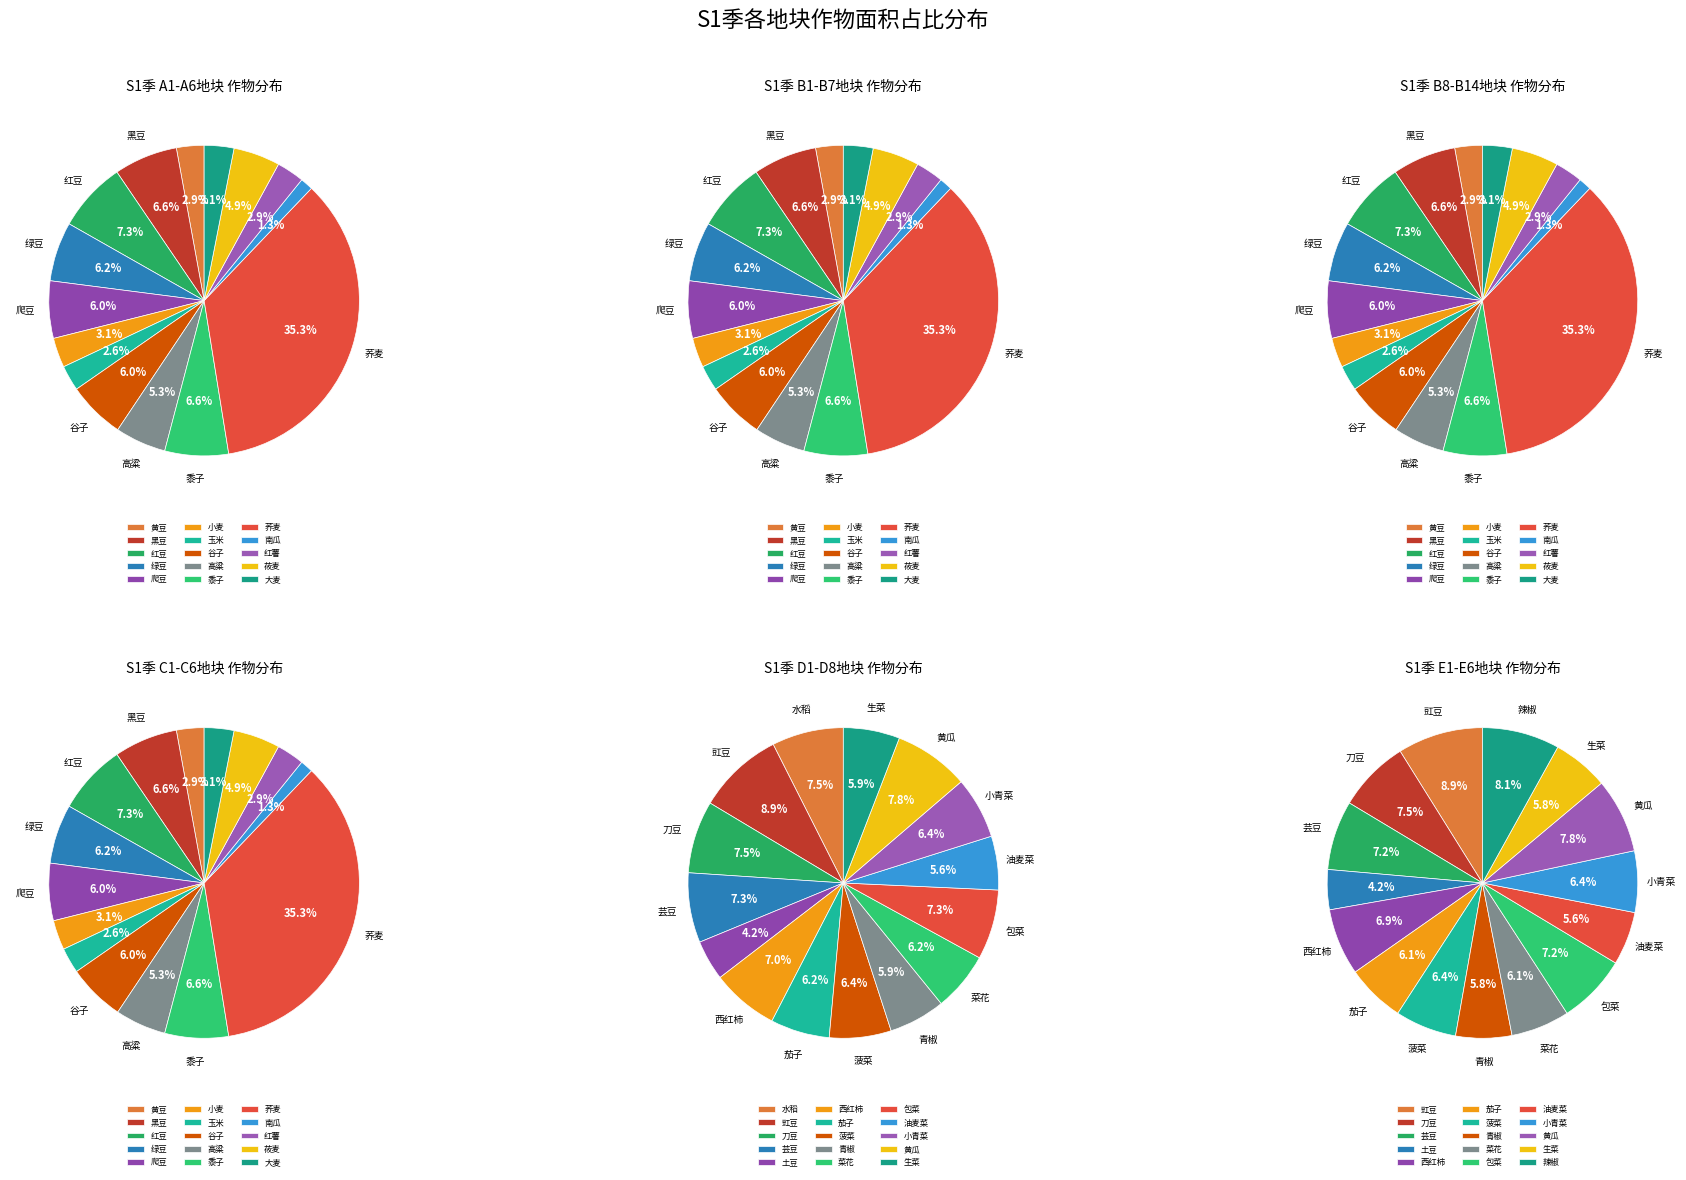

The 爬豆 slice represents 6% of the pie. True or false?

True